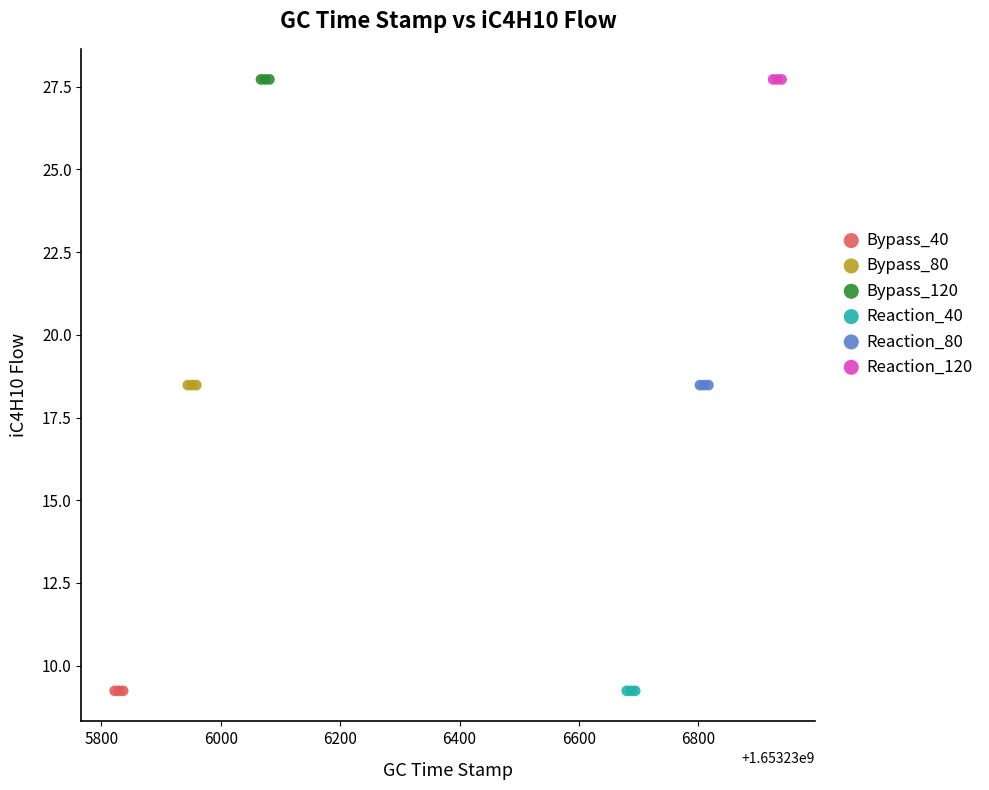

What are all the series names shown in the legend?

Bypass_40, Bypass_80, Bypass_120, Reaction_40, Reaction_80, Reaction_120